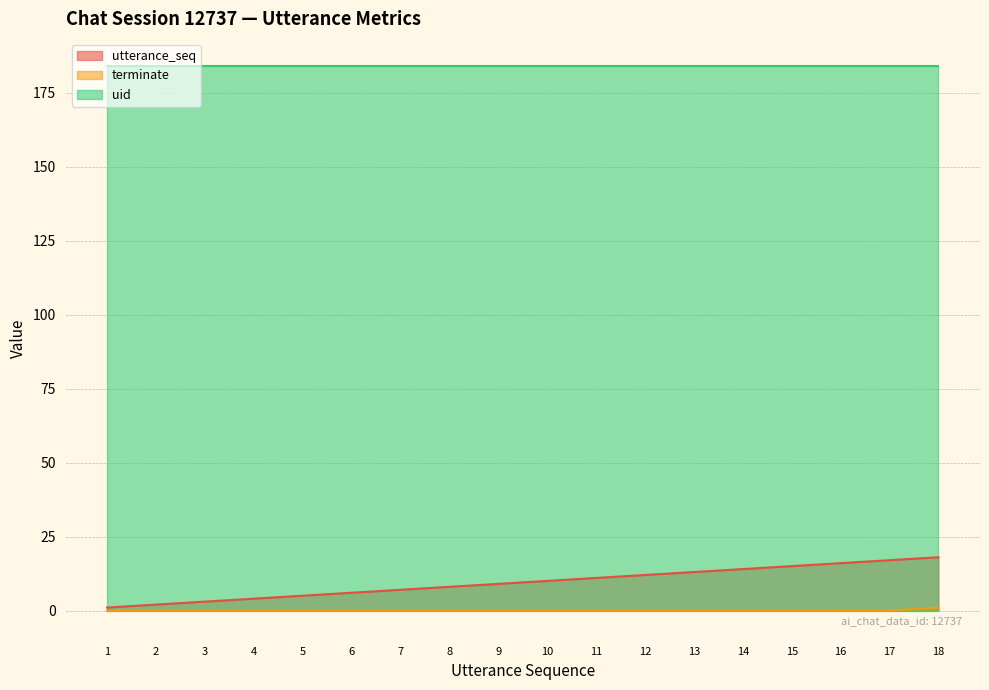

At which category is the sum across all series the highest?

18